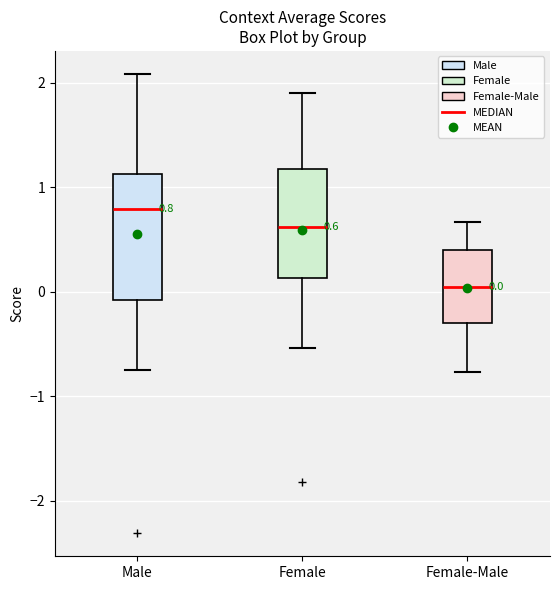

Comparing the boxes themselves (not the whiskers), which one is the tallest?

Male